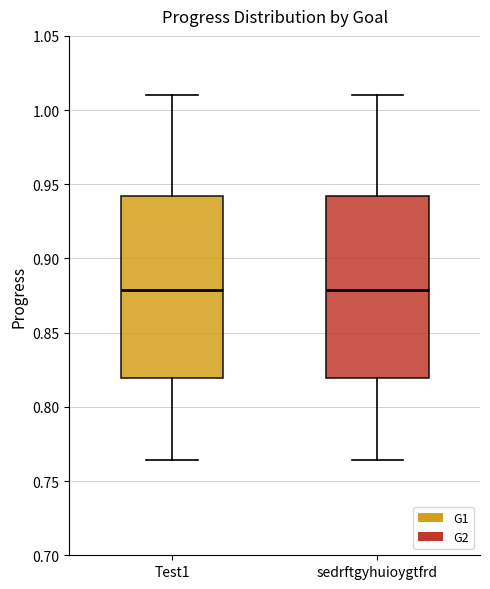

Reading left to right, transcribe this box plot: for each box, give where its median line is, the range the box spans, and where its two whiskers end, as read against the y-axis. The values are not printed on the chart, so give them approximately, as read against the axis.

Test1: median 0.880, box 0.820 to 0.940, whiskers 0.765 to 1.010
sedrftgyhuioygtfrd: median 0.880, box 0.820 to 0.940, whiskers 0.765 to 1.010